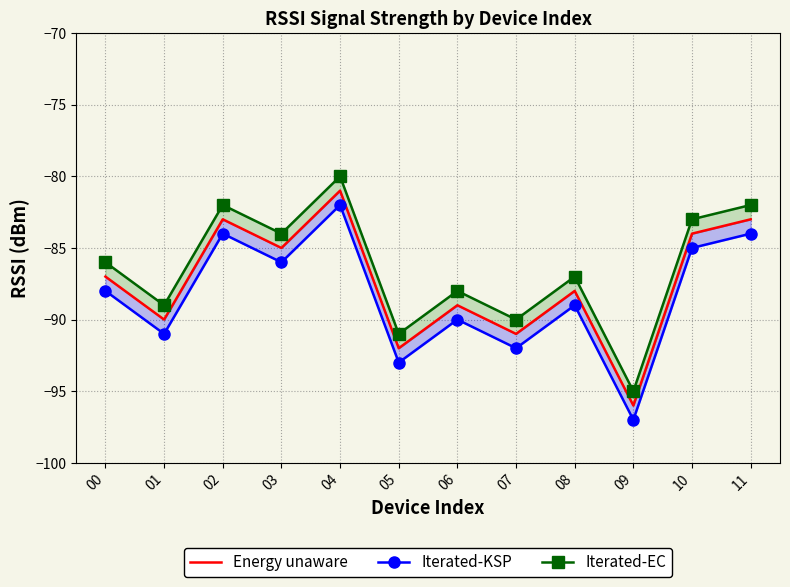

The value of Iterated-KSP at 11 is -84. True or false?

True